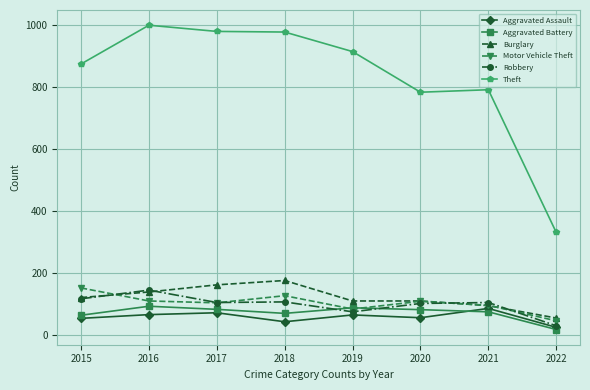

True or false: Robbery and Theft intersect in this chart.

False